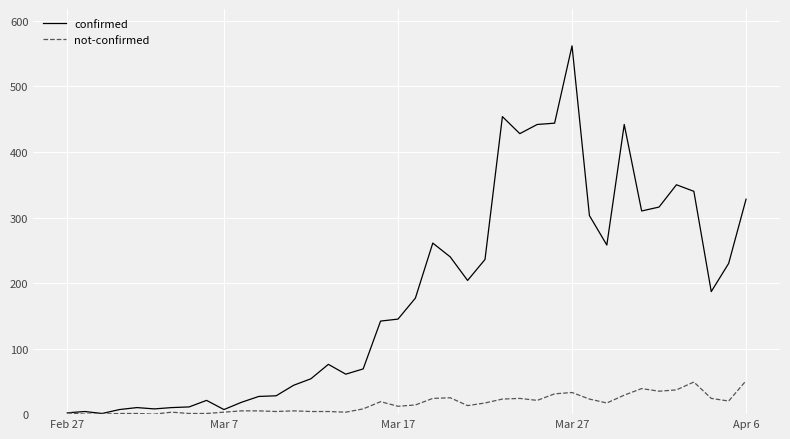

What is the difference between the second highest and second lowest values in the not-confirmed series?

49